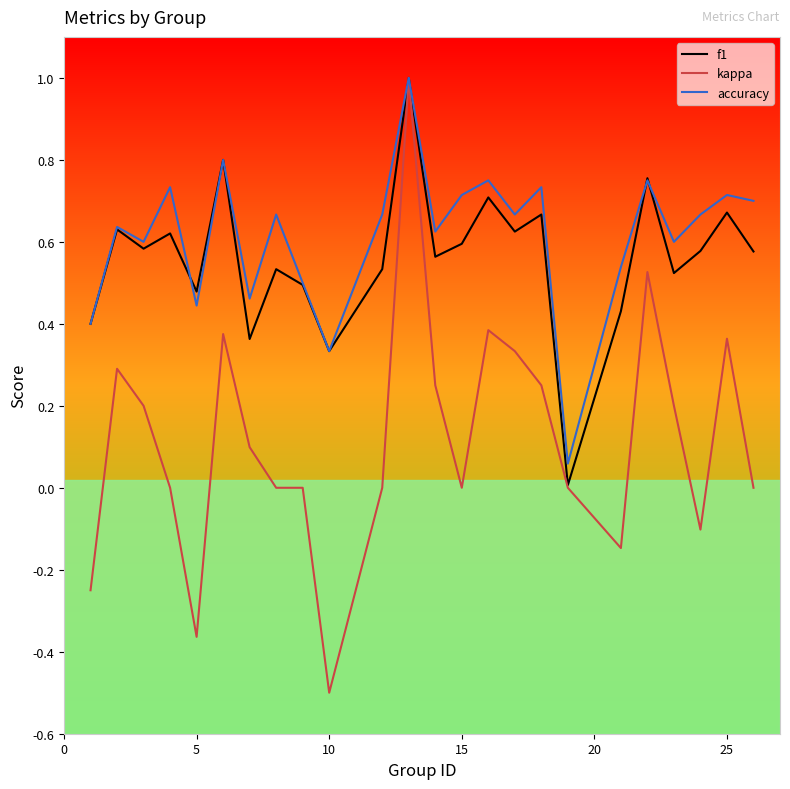

Which series has the largest range (max minus min)?

kappa